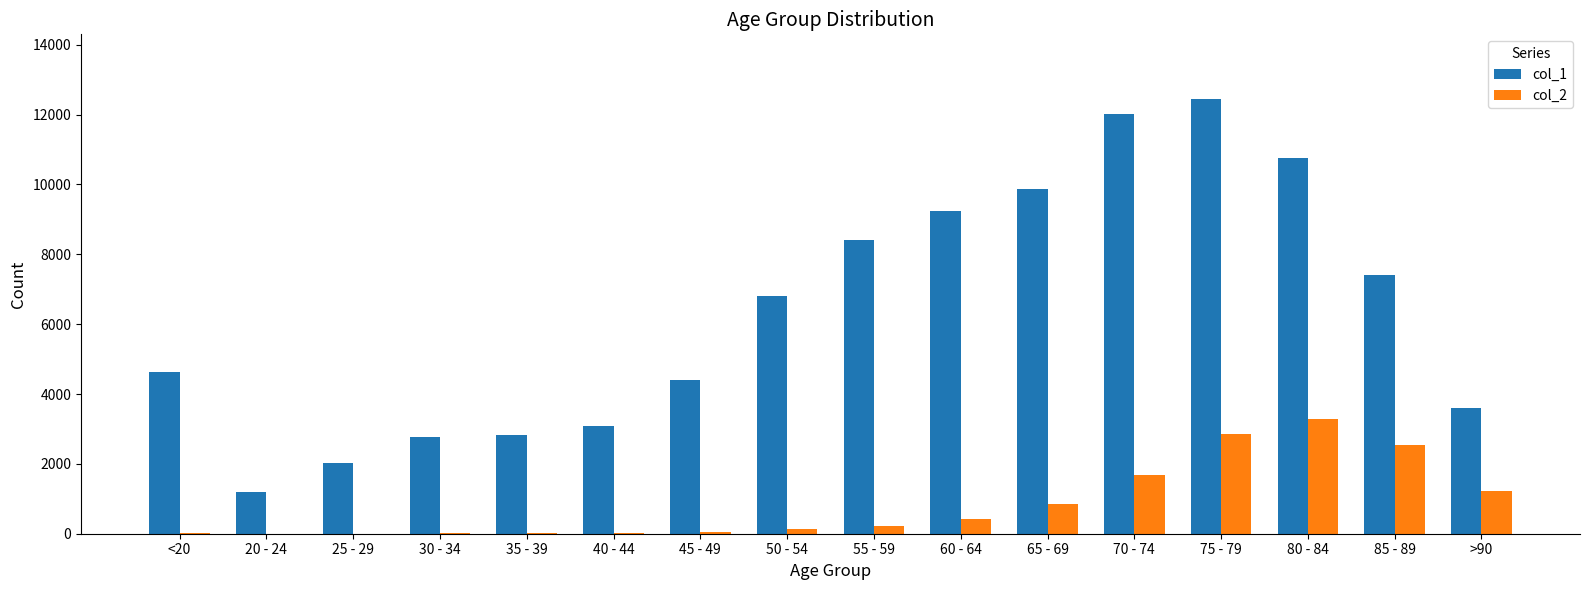

Which category has the highest value in the col_2 series?

80 - 84